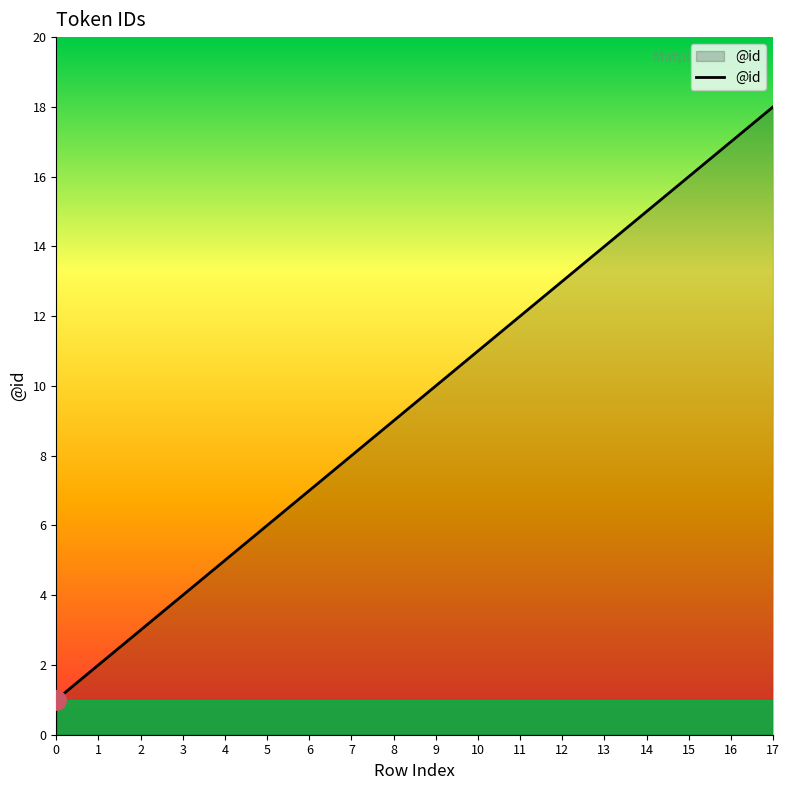

At which category does the chart reach its peak across all series?

17